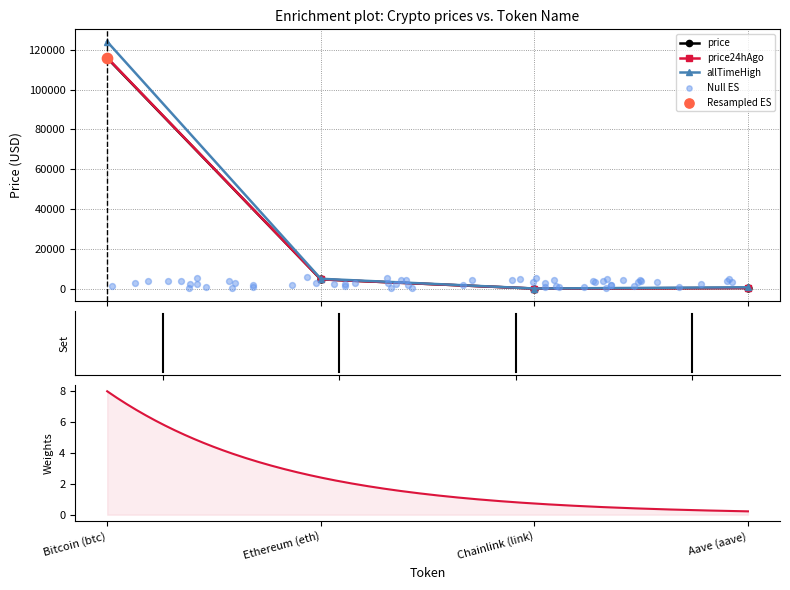

Is the value of price24hAgo at Chainlink (link) greater than the value of price at Chainlink (link)?

Yes